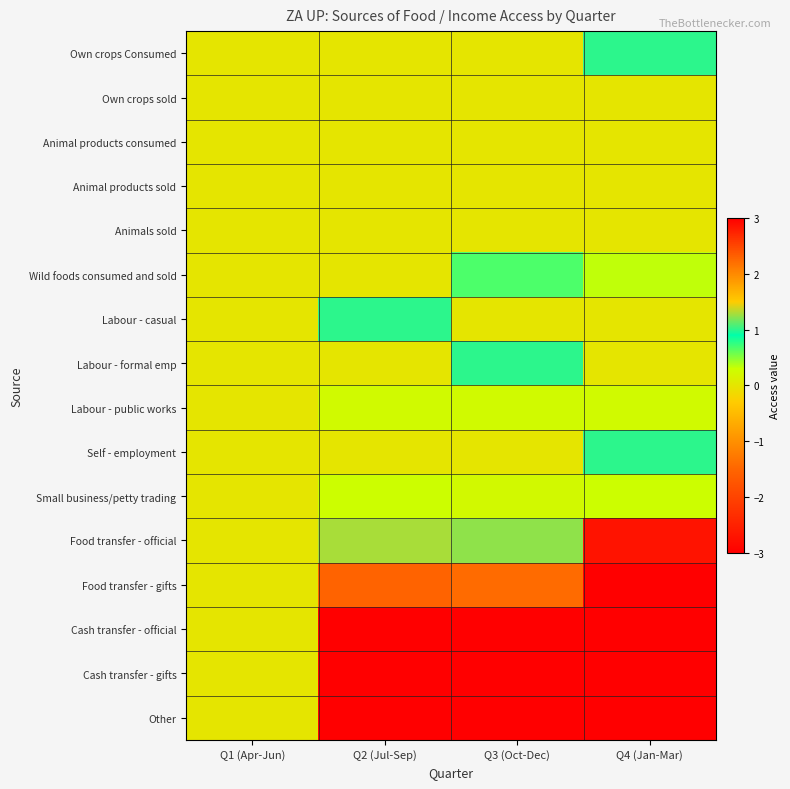

How many distinct data groups are displayed?

16